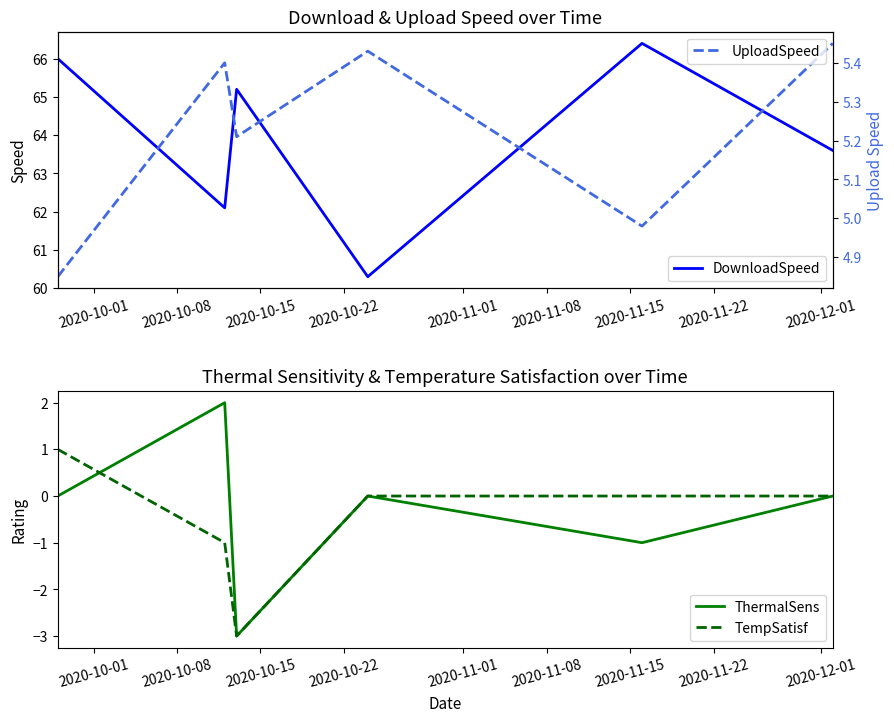

Which has a higher value, 2020-11-08 or 2020-11-01?

2020-11-01